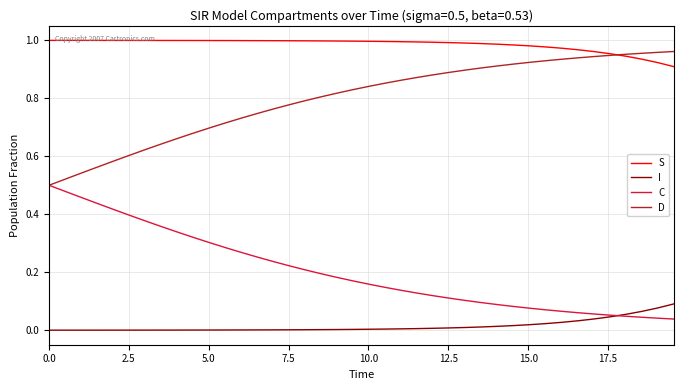

True or false: D and I intersect in this chart.

False